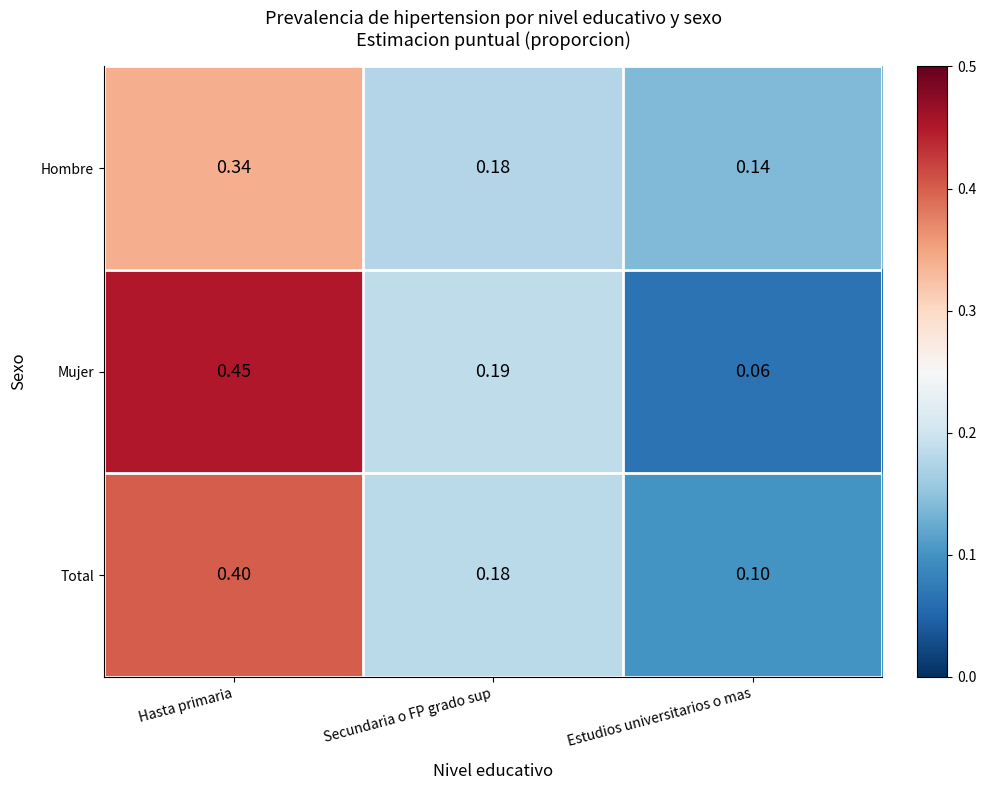

At which label does Mujer reach its minimum?

Estudios universitarios o mas